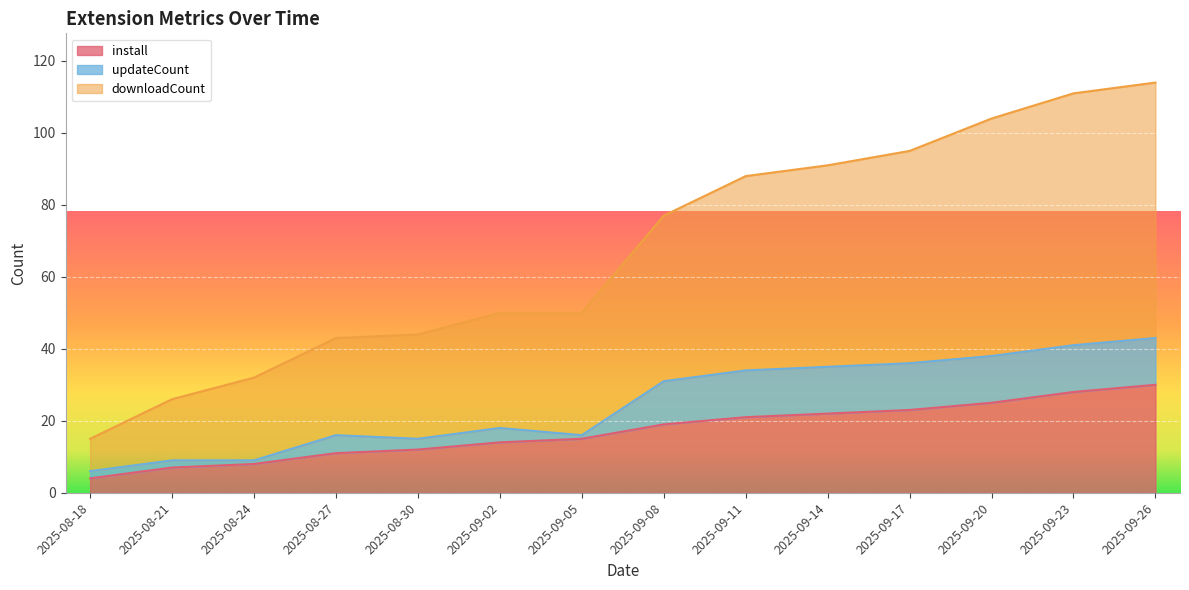

What is the average value of the install series?

17